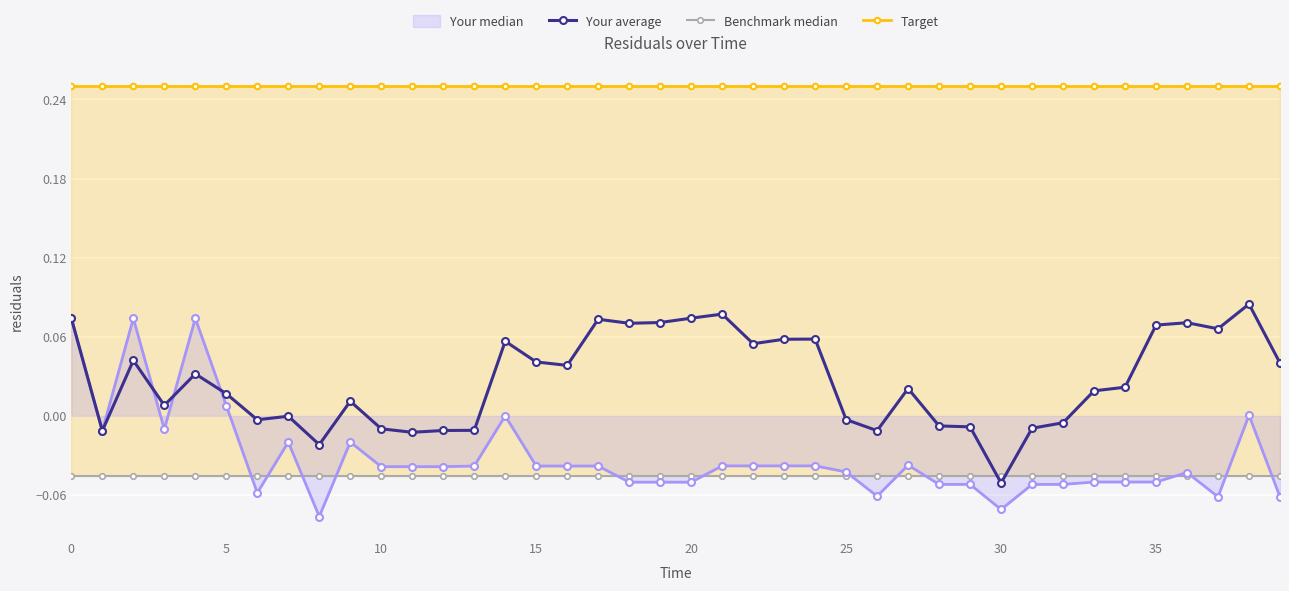

Which series has the largest range (max minus min)?

Your median